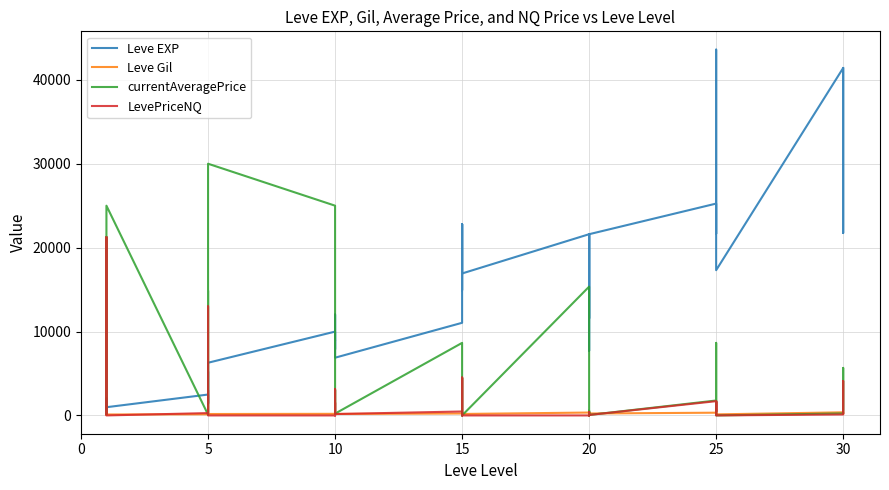

True or false: LevePriceNQ and Leve Gil intersect in this chart.

True